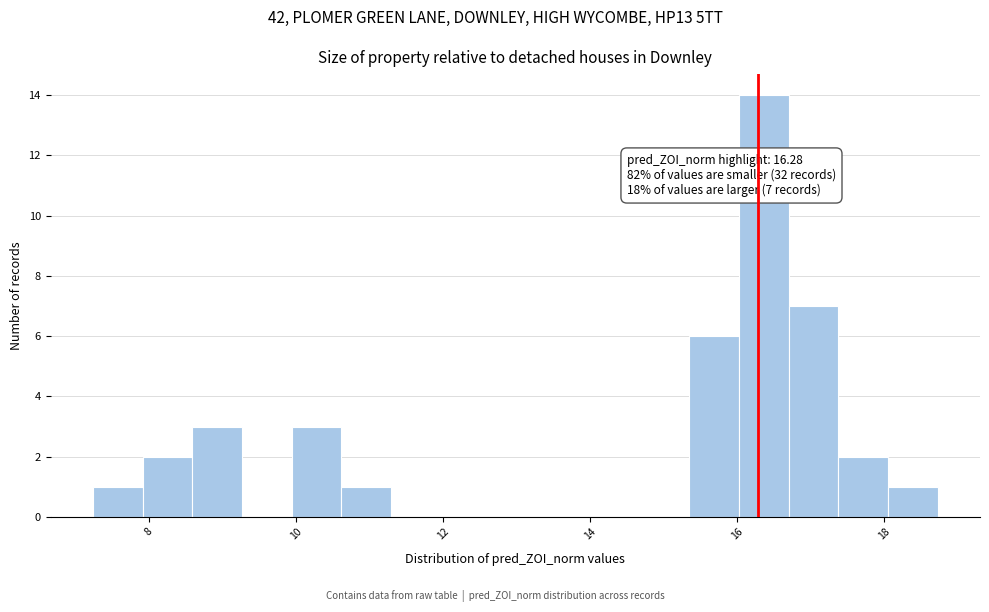

Read against the x-axis, roughly where is the centre of the tallest bar?

16.4